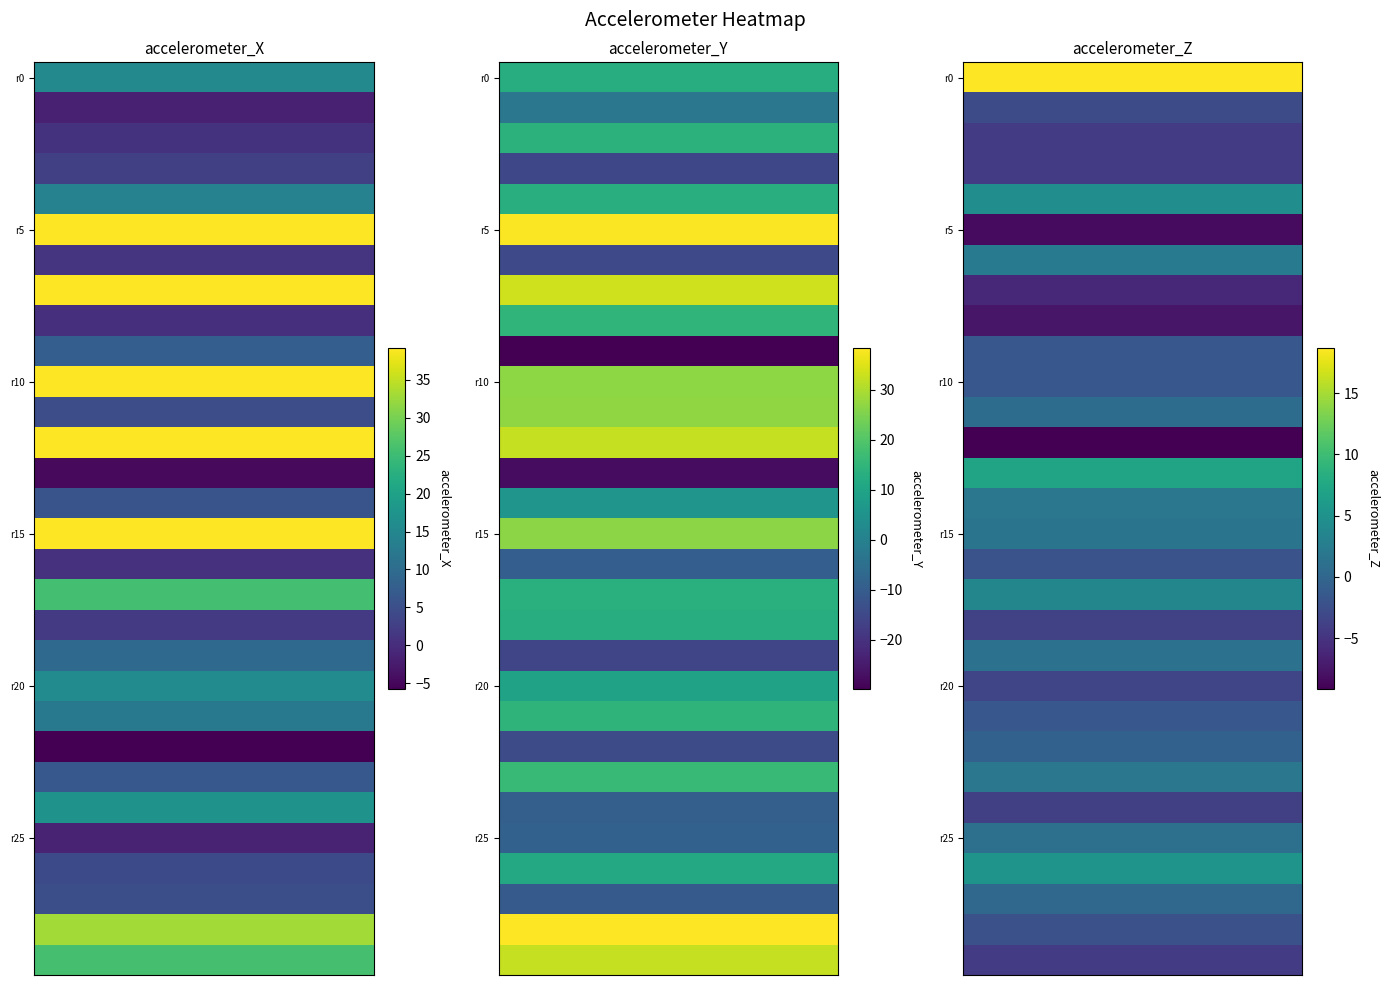

How many values in accelerometer_Y are below zero?

11